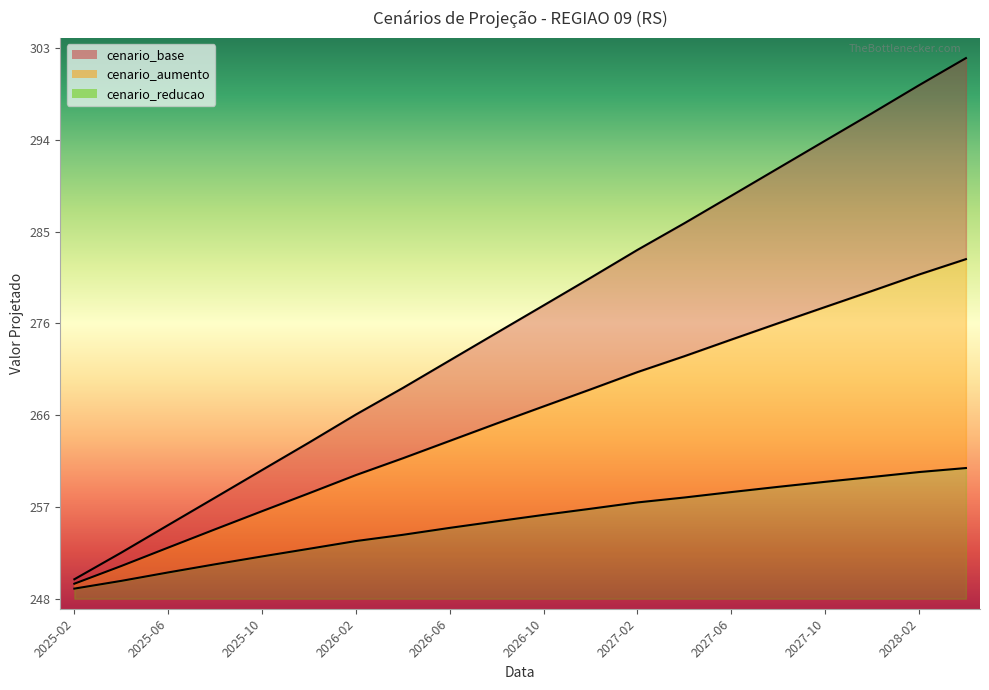

Which series has the largest total across all categories?

cenario_base